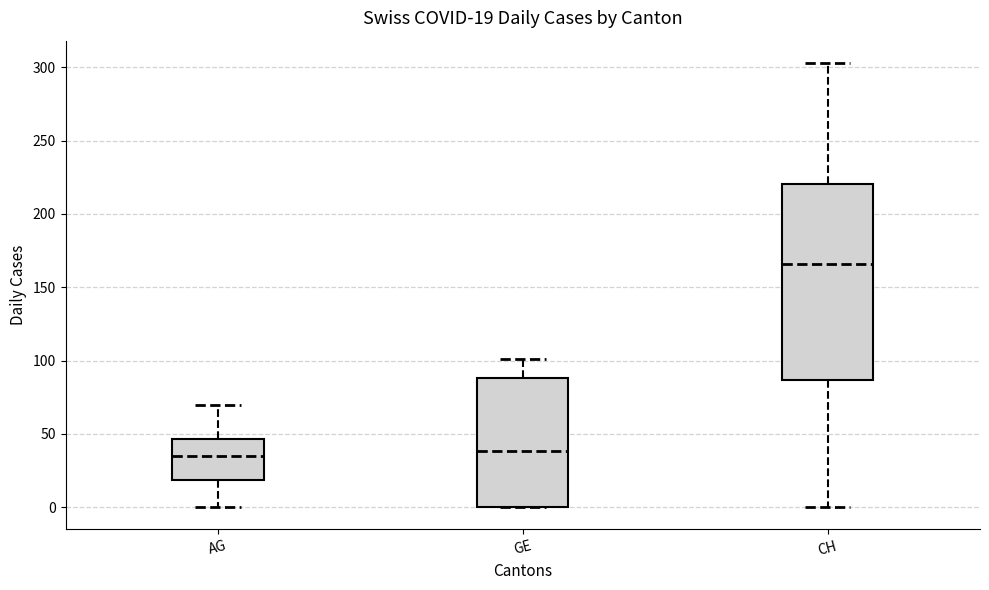

Which box has the highest median line?

CH